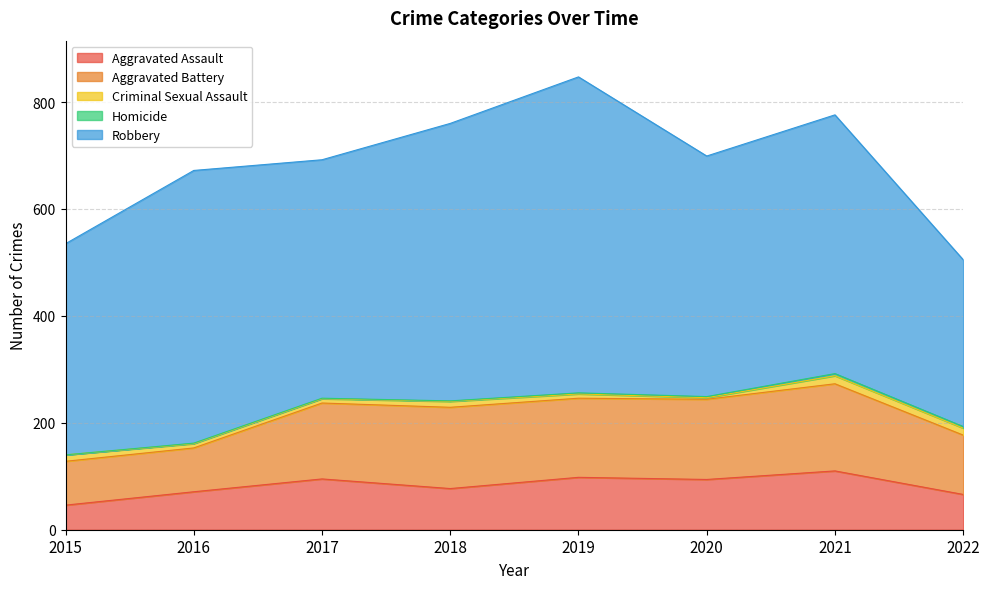

Rank the categories by Homicide value from lowest to highest.

2015, 2016, 2017, 2018, 2019, 2020, 2022, 2021